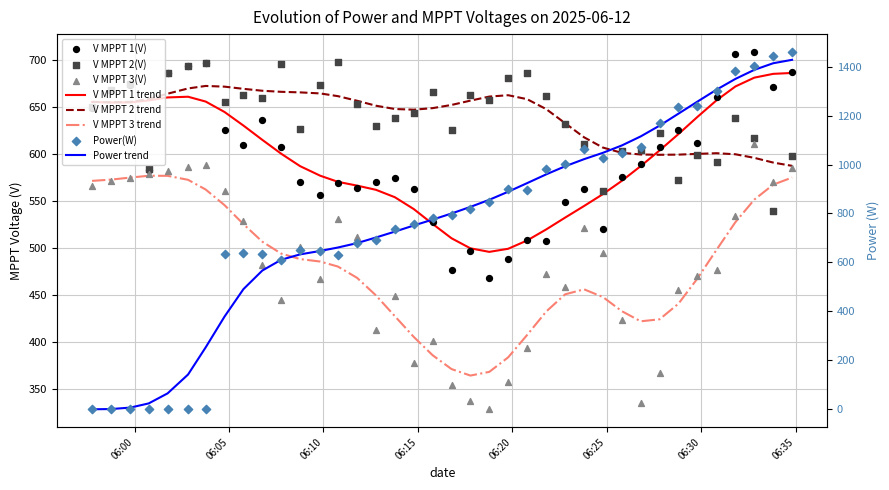

At which category is the sum across all series the highest?

2025-06-12 06:32:49